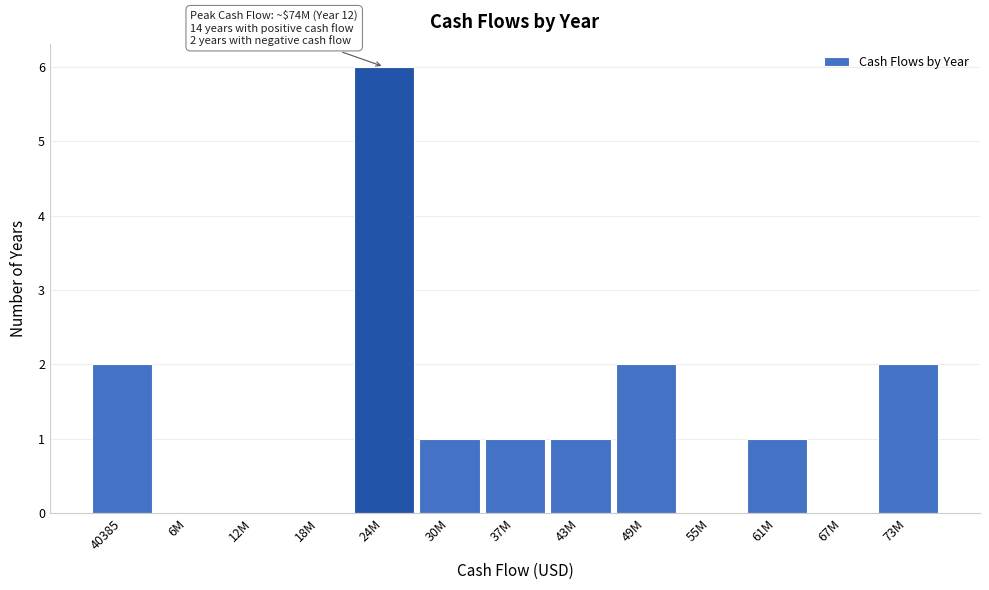

Reading left to right, extract all data points from this chart.

40385=2	6M=0	12M=0	18M=0	24M=6	30M=1	37M=1	43M=1	49M=2	55M=0	61M=1	67M=0	73M=2